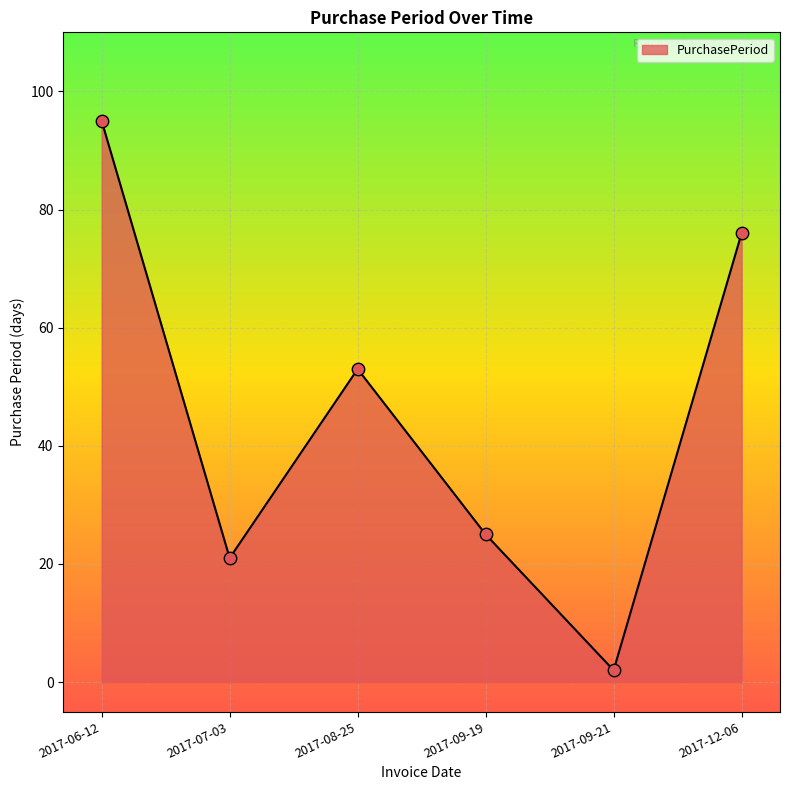

Approximately how many times larger is the value at 2017-12-06 compared to 2017-06-12?

0.8